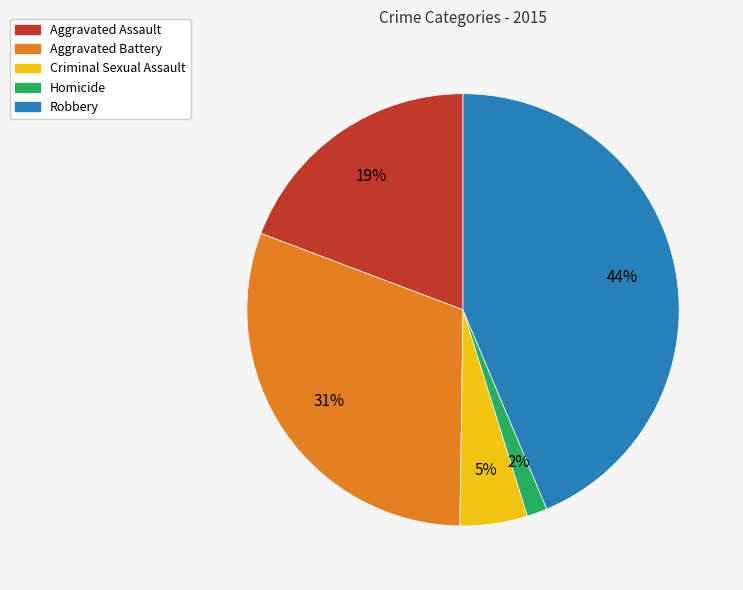

Count the number of slices in the pie.

5